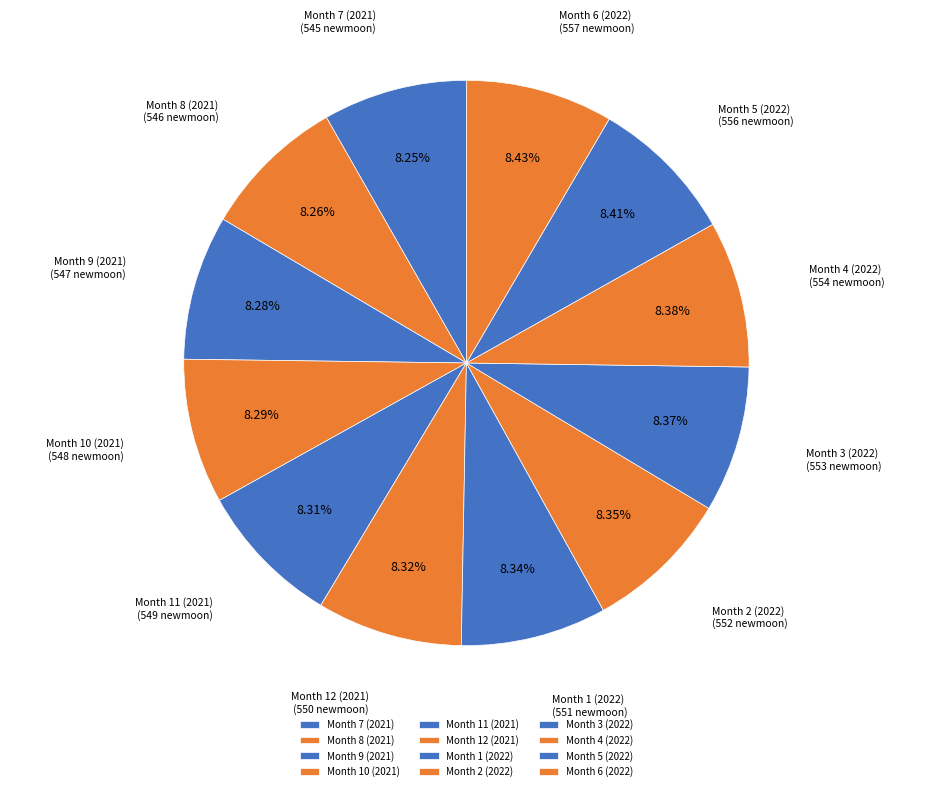

Is the sum of Month 1 (2022) and Month 10 (2021) greater than half?

No